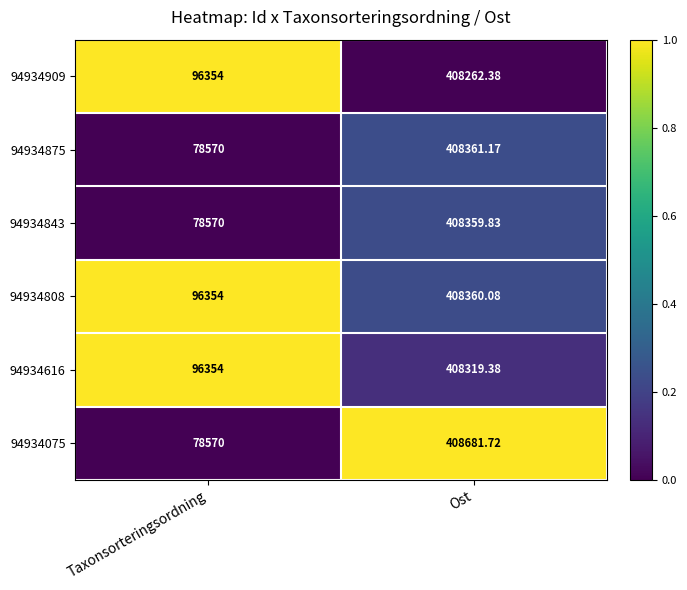

At which label does 94934843 first exceed 408359?

Ost